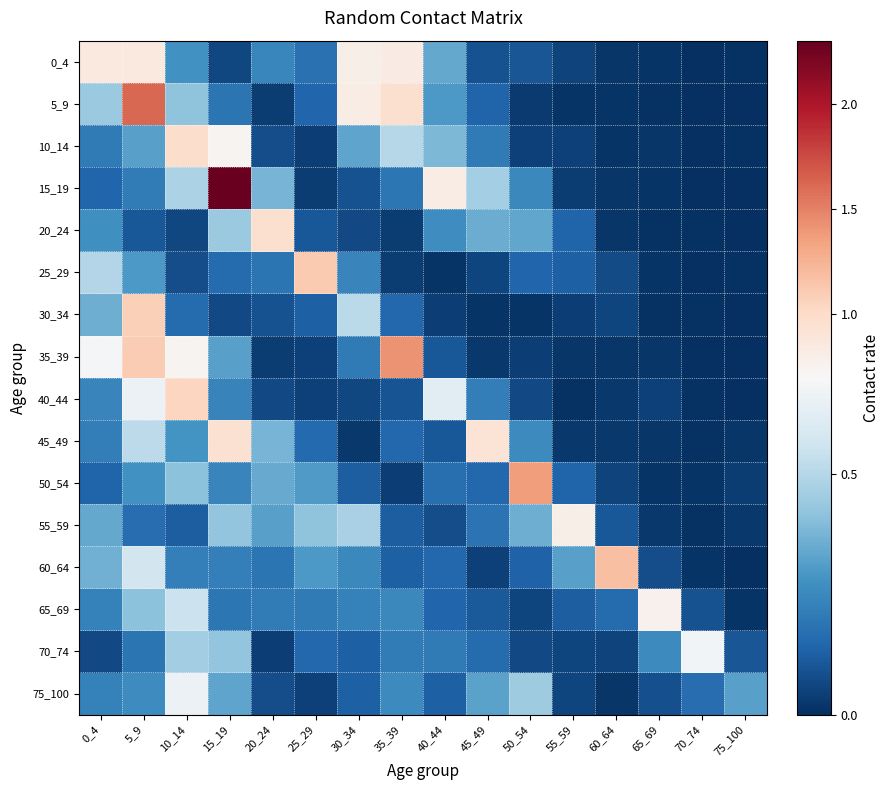

At which category does the chart reach its minimum across all series?

70_74